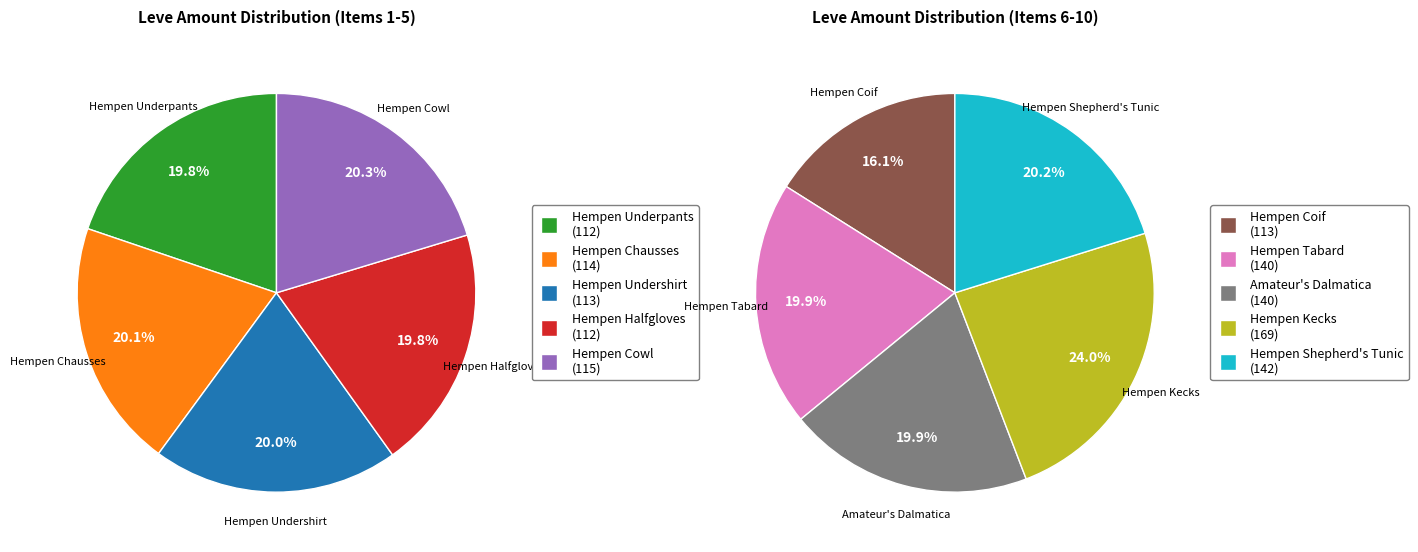

Combined, what portion of the pie is Hempen Undershirt and Hempen Tabard?

19.9%